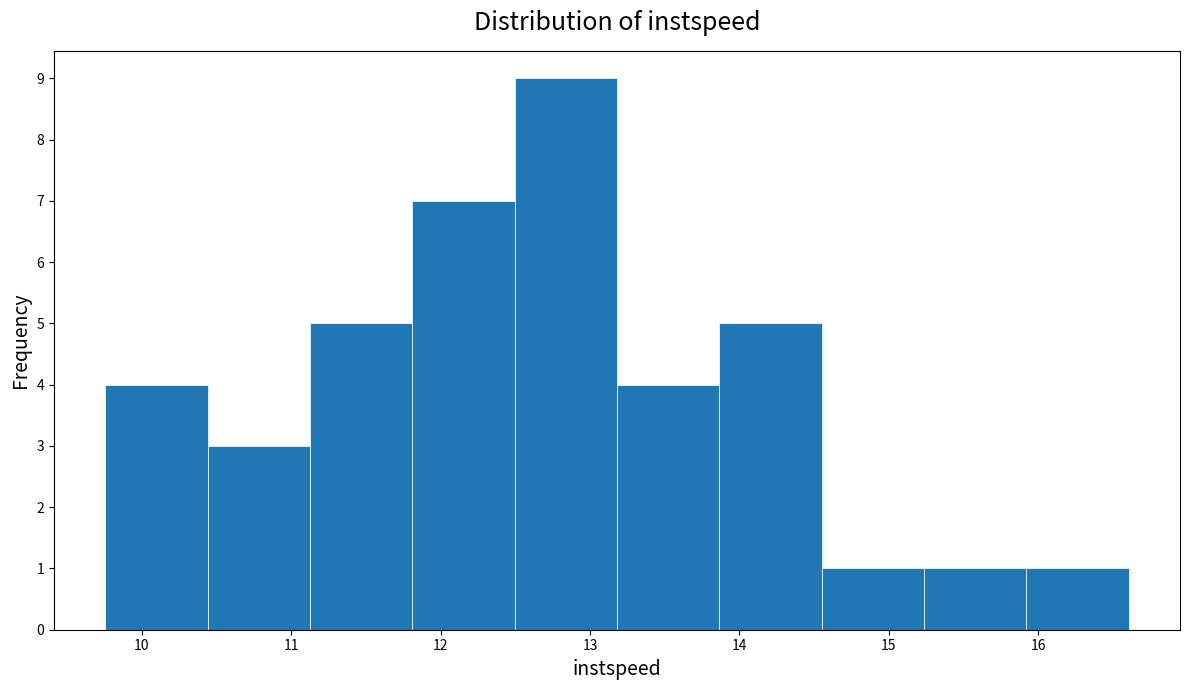

How tall is the bar that spans 11.8 to 12.5 on the x-axis? Neither the bar edges nor the heights are printed on the chart, so give them approximately, as read against the axes.

7